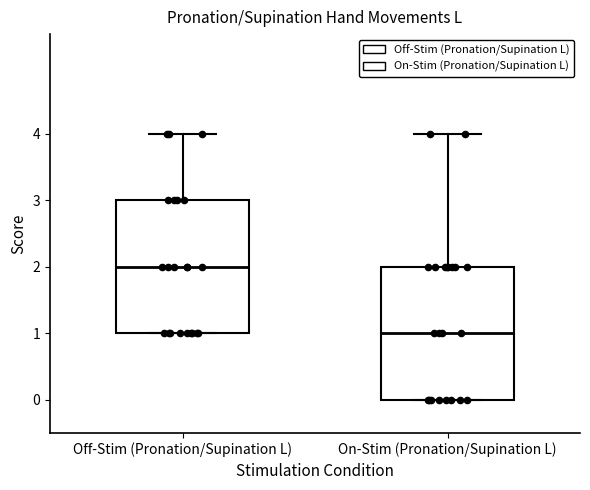

Reading left to right, transcribe this box plot: for each box, give where its median line is, the range the box spans, and where its two whiskers end, as read against the y-axis. The values are not printed on the chart, so give them approximately, as read against the axis.

Off-Stim (Pronation/Supination L): median 2, box 1 to 3, whiskers 1 to 4
On-Stim (Pronation/Supination L): median 1, box 0 to 2, whiskers 0 to 4